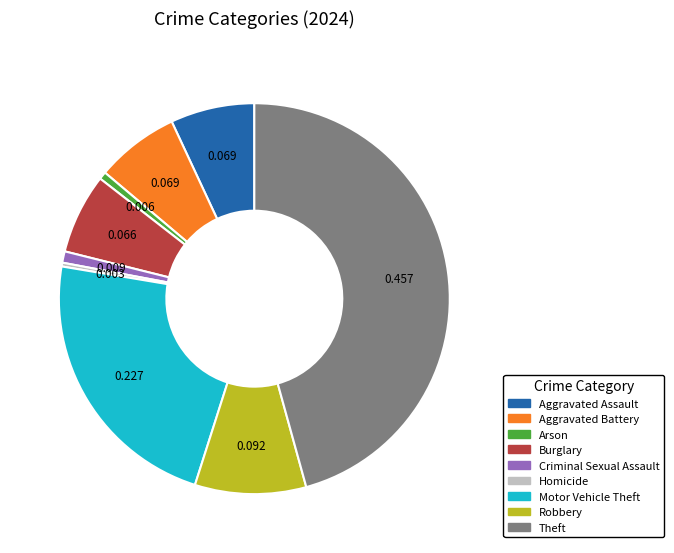

Does Motor Vehicle Theft account for over 50% of the chart?

No